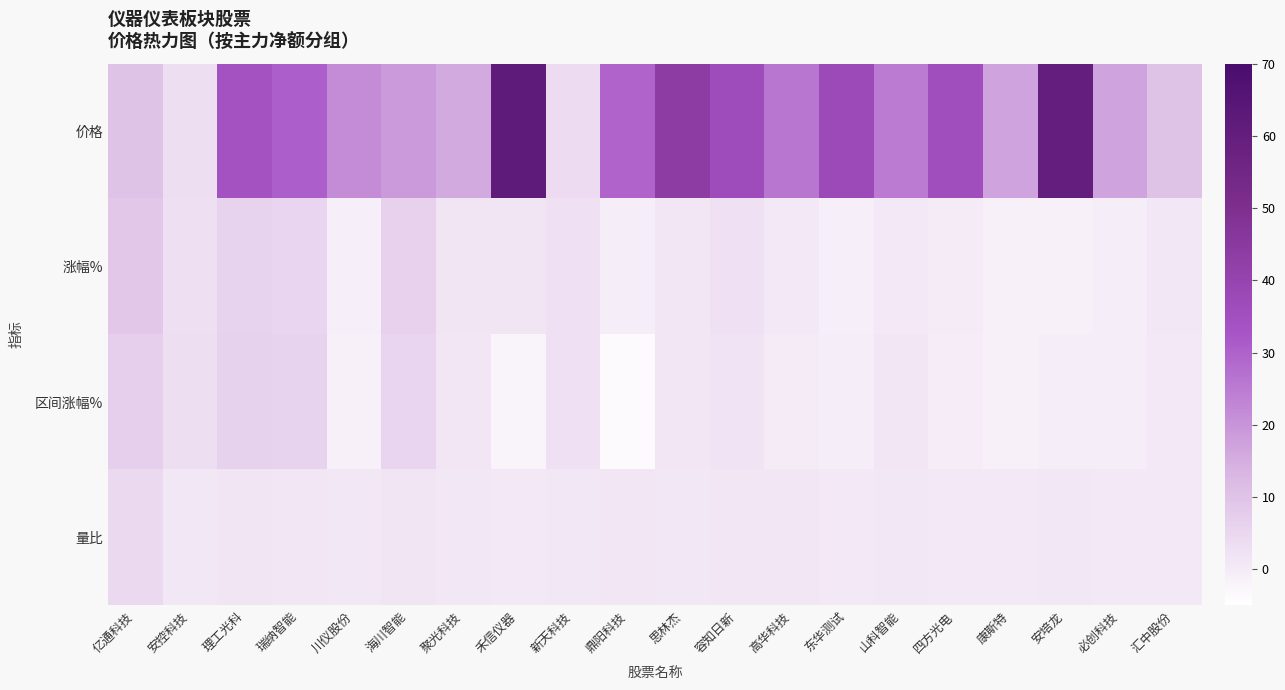

Between 思林杰 and 高华科技, which series saw the biggest shift?

价格